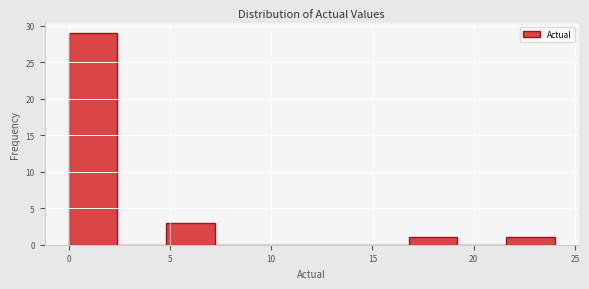

Reading left to right, list every bar in this chart as the range it spans on the x-axis followed by its height. Neither the bar edges nor the heights are printed on the chart, so give them approximately, as read against the axes.

0.0 to 2.4: 29
2.4 to 4.8: 0
4.8 to 7.2: 3
7.2 to 9.6: 0
9.6 to 12.0: 0
12.0 to 14.4: 0
14.4 to 16.8: 0
16.8 to 19.2: 1
19.2 to 21.6: 0
21.6 to 24.0: 1